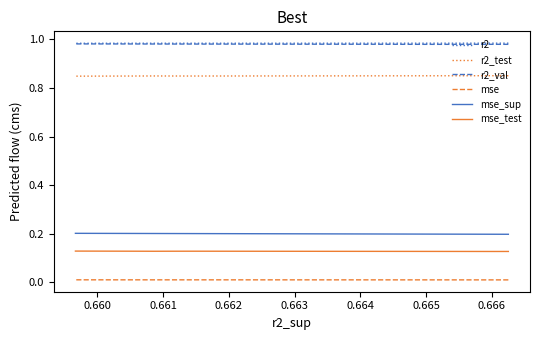

Count the number of categories in the chart.

10